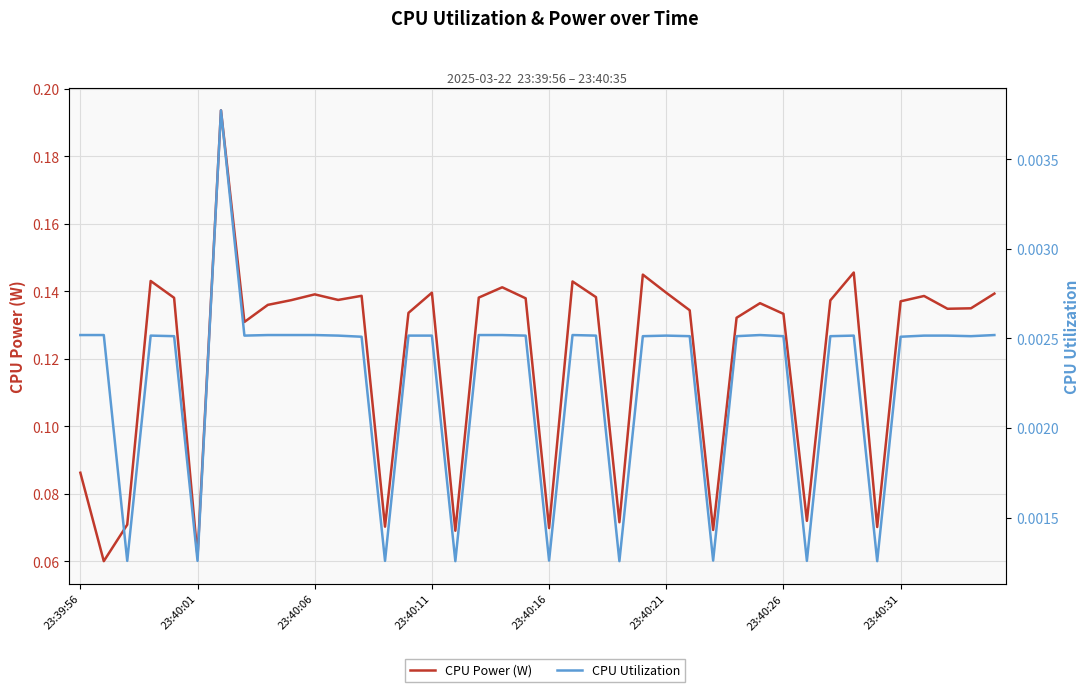

How many CPU Utilization values are between 0 and 1?

40